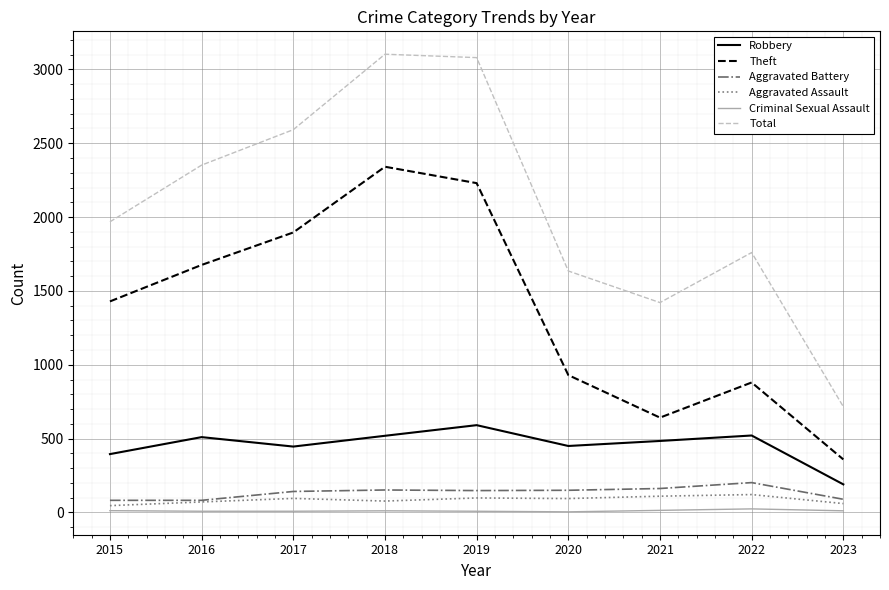

True or false: Theft has a value of 880 at 2022.

True